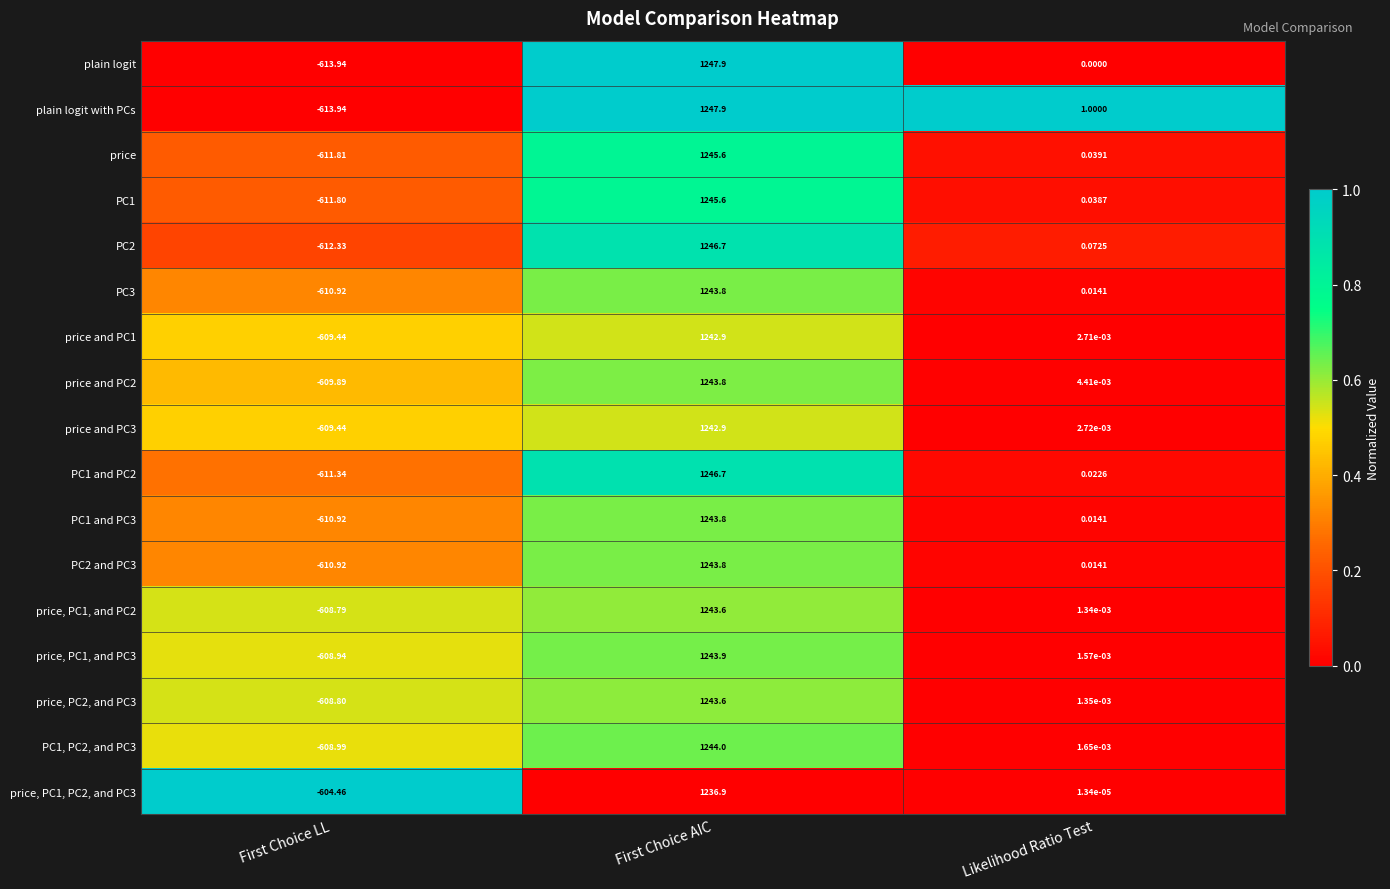

At which label is PC1 and PC2 closest to 317?

Likelihood Ratio Test